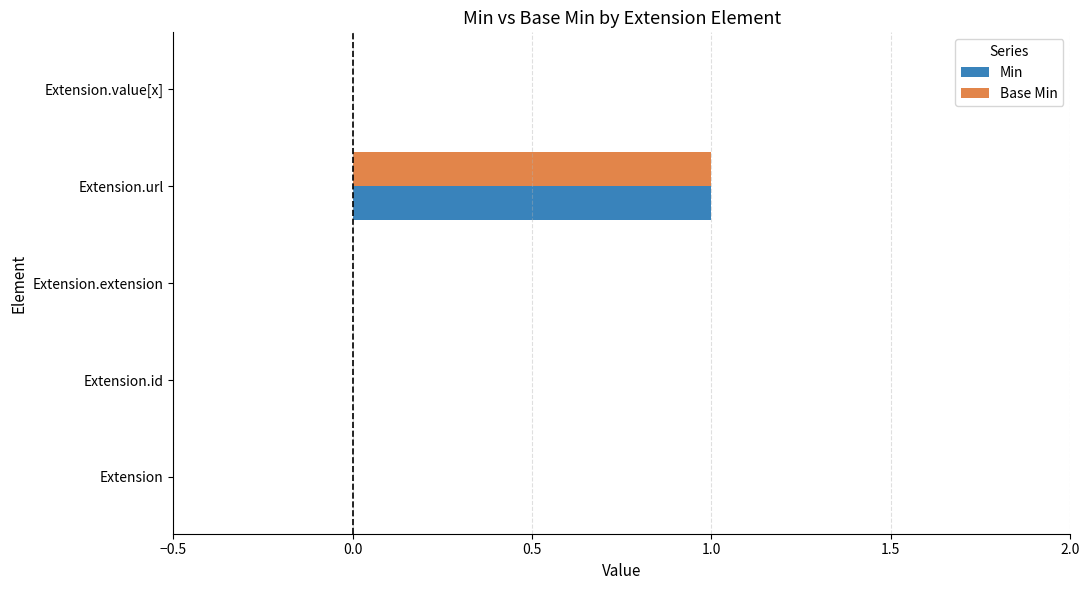

What is the maximum value for Min?

1